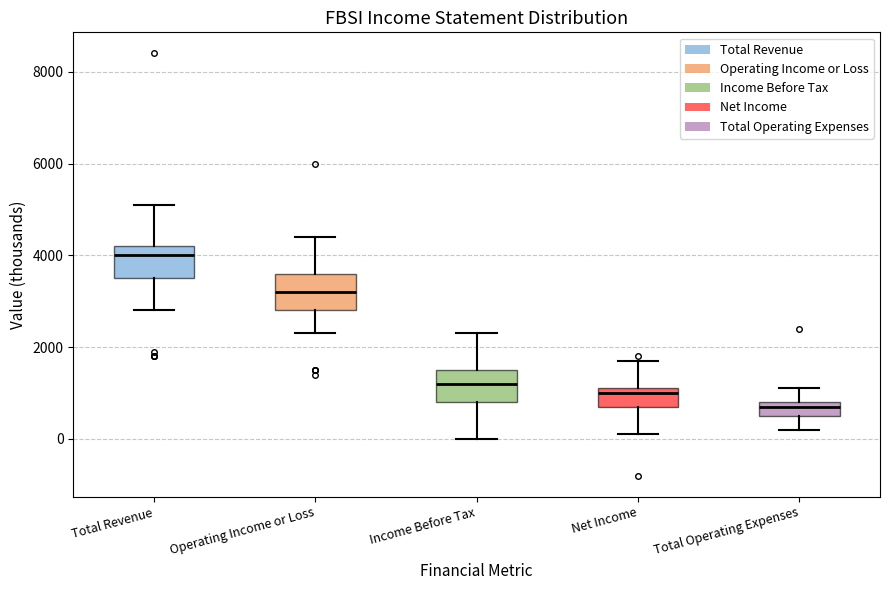

Reading left to right, read every box against the y-axis: the position of its median line, the range the box covers, and the ends of its whiskers. The values are not printed on the chart, so give them approximately, as read against the axis.

Total Revenue: median 4000, box 3600 to 4200, whiskers 2800 to 5200
Operating Income or Loss: median 3200, box 2800 to 3600, whiskers 2400 to 4400
Income Before Tax: median 1200, box 800 to 1600, whiskers 0 to 2400
Net Income: median 1000, box 800 to 1200, whiskers 200 to 1800
Total Operating Expenses: median 800 (just below the box's upper edge), box 600 to 800, whiskers 200 to 1200